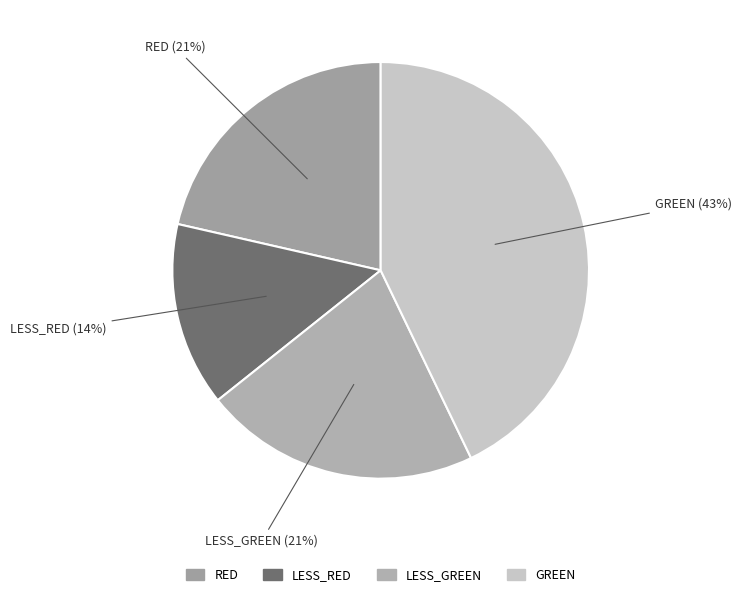

Which slice is the smallest?

LESS_RED